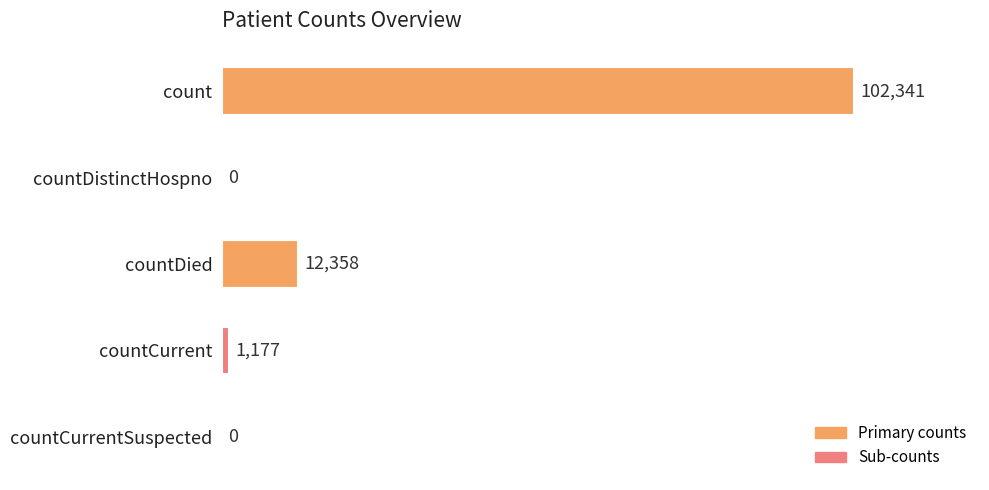

Reading top to bottom, what are all the values shown in this chart?

count=102341	countDistinctHospno=0	countDied=12358	countCurrent=1177	countCurrentSuspected=0